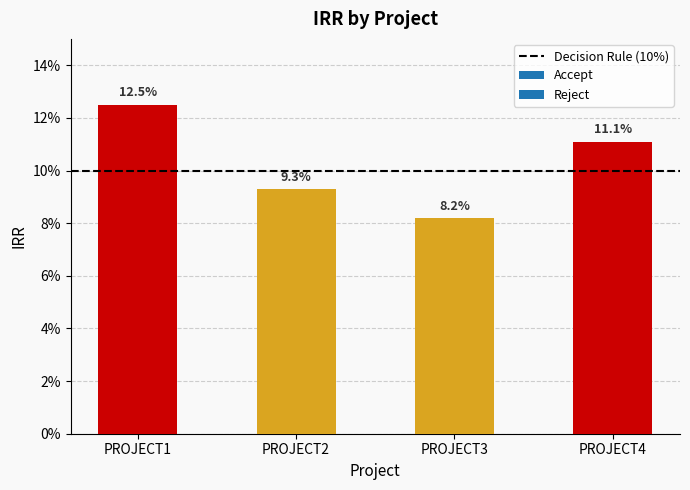

Count the values in the range 0 to 1.

4